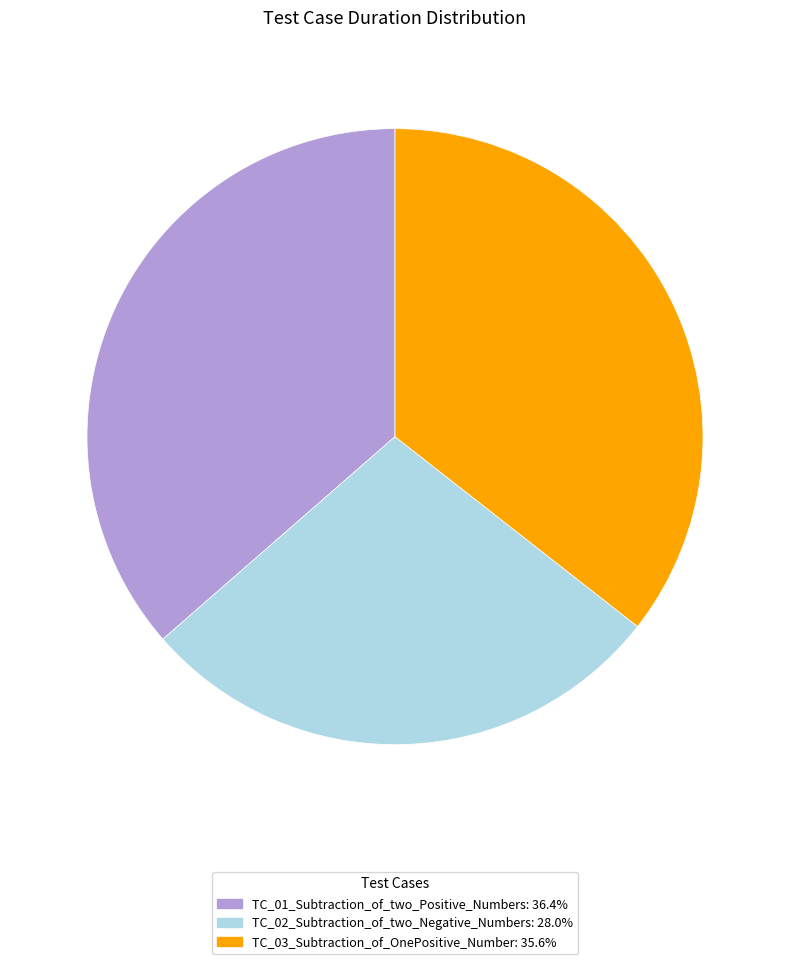

Is the sum of TC_03_Subtraction_of_OnePositive_Number and TC_01_Subtraction_of_two_Positive_Numbers greater than half?

Yes